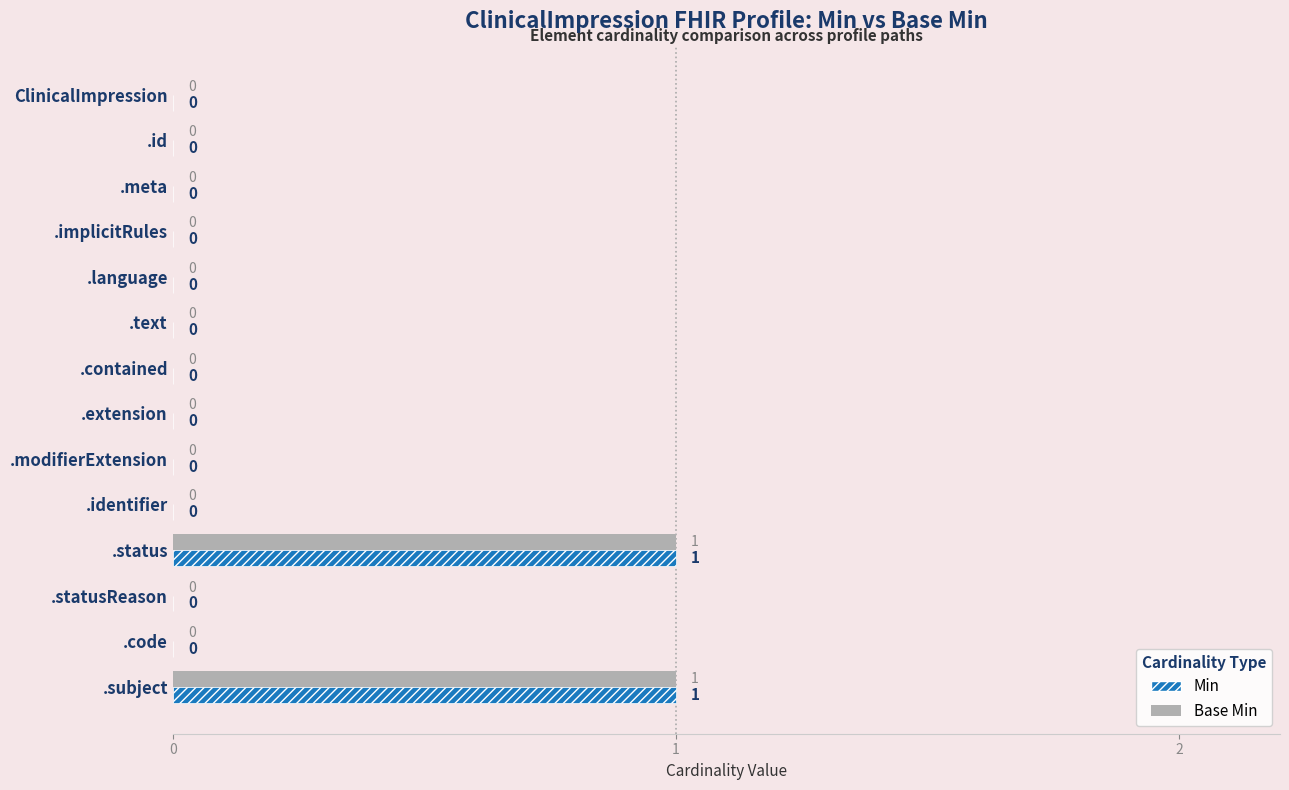

How many Min values are between 0 and 1?

14